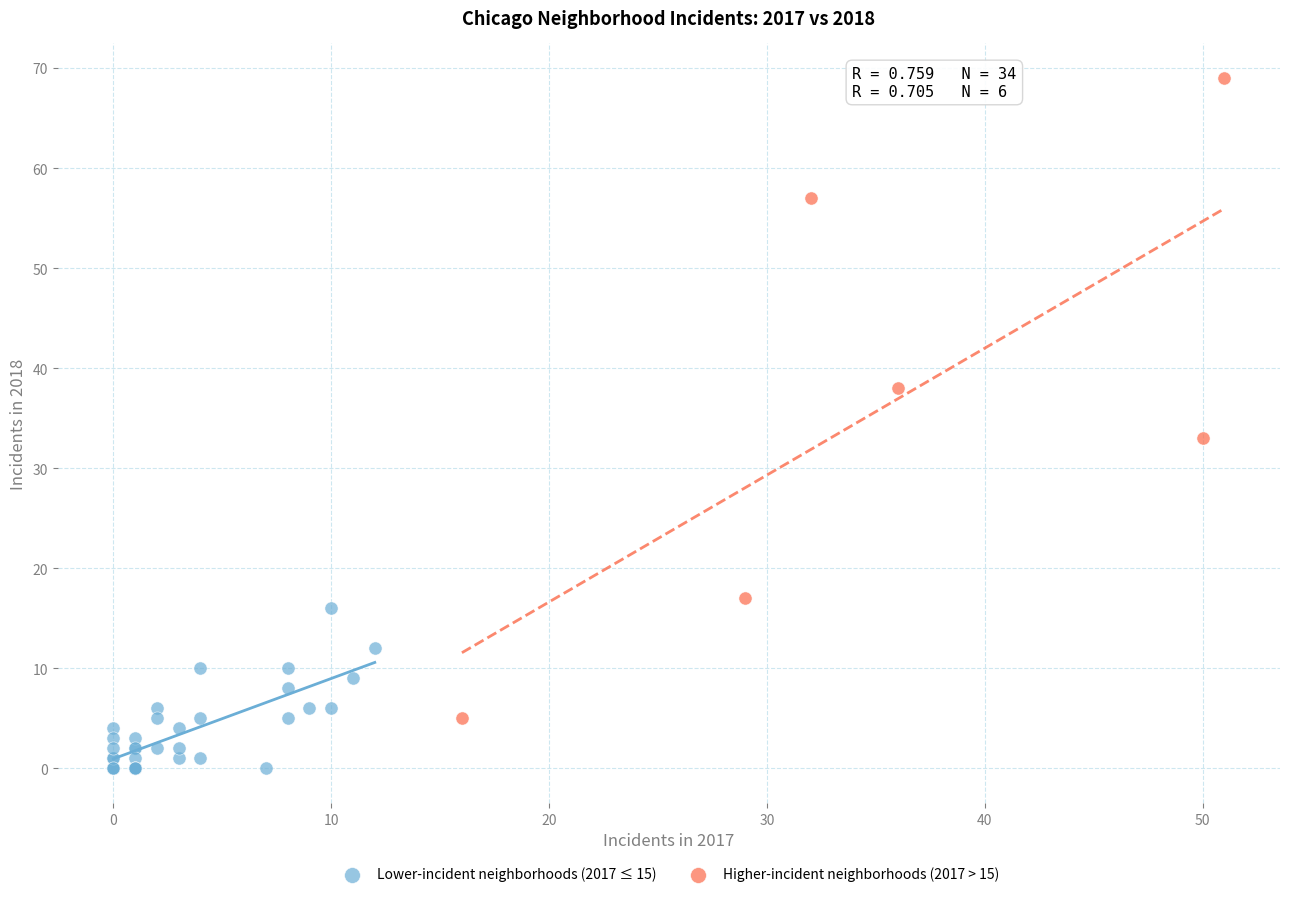

Which series reaches the maximum Y coordinate?

Higher-incident neighborhoods (2017 > 15)